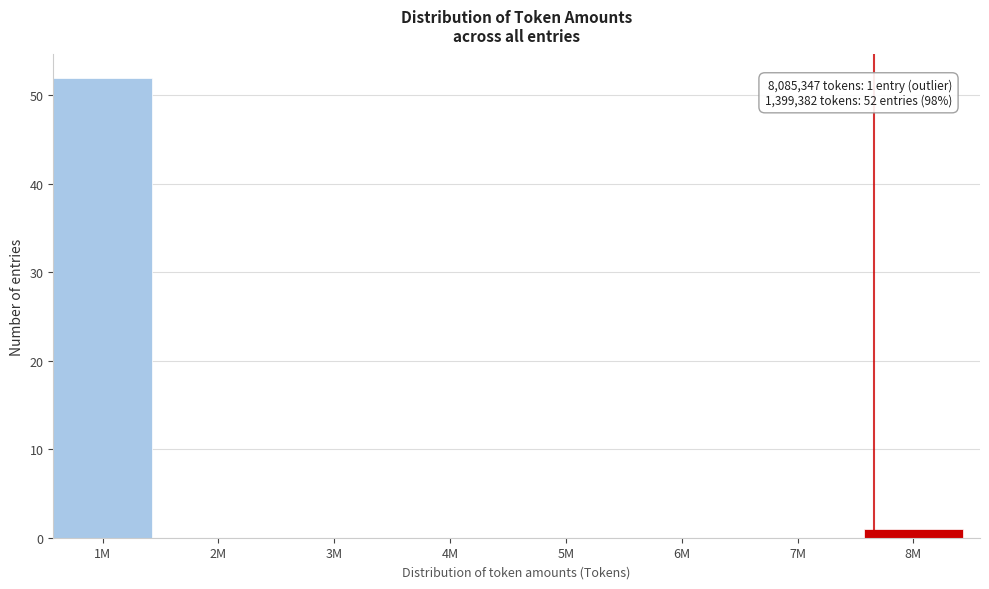

Reading left to right, what are all the values shown in this chart?

1M=52	2M=0	3M=0	4M=0	5M=0	6M=0	7M=0	8M=1